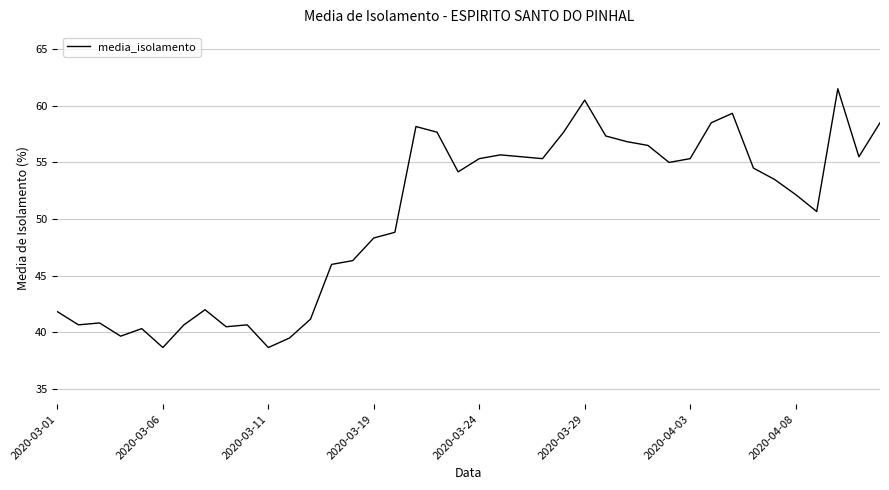

What is the difference between the maximum and minimum values?

22.8